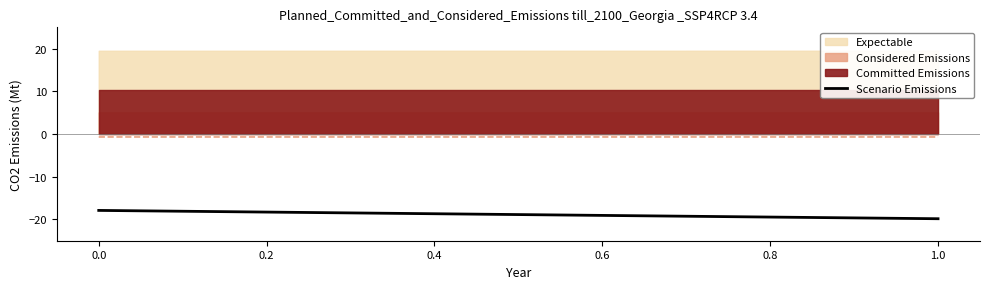

True or false: the data shows -31.2 at 0.0.

False